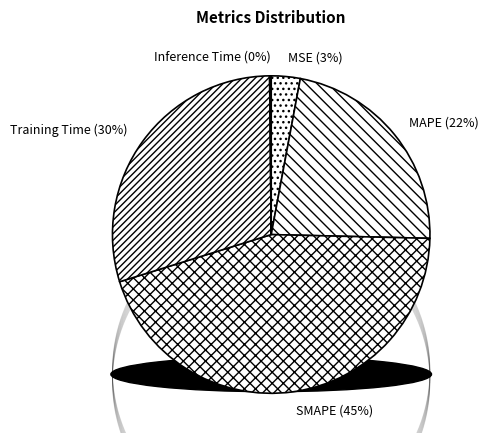

To the nearest percent, what percentage of the pie is Training Time?

30%